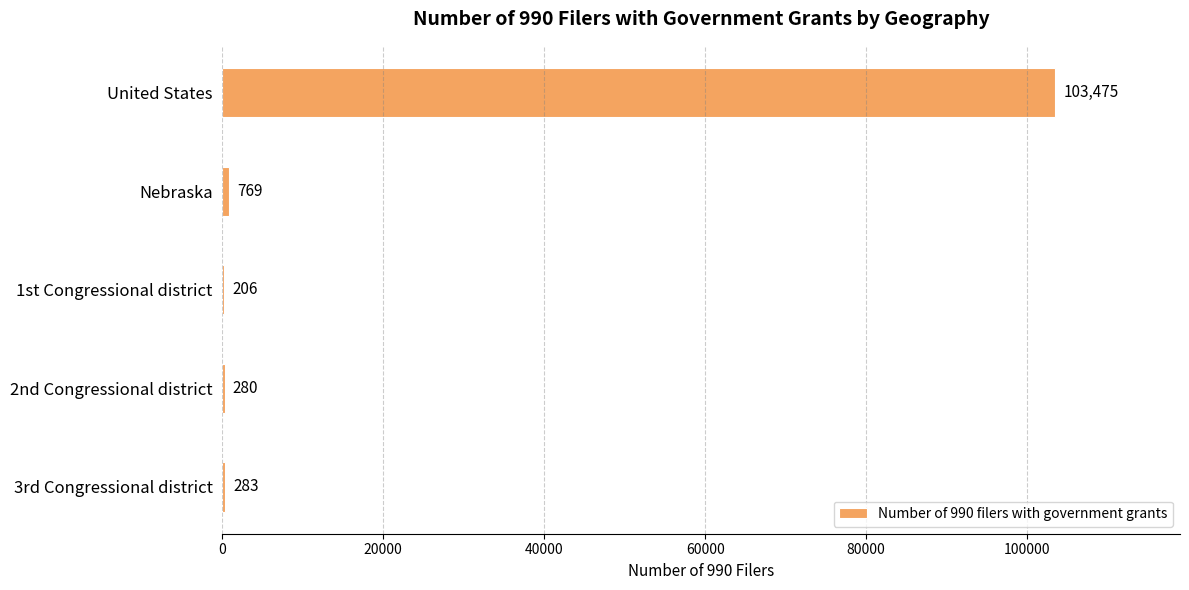

Which label corresponds to the largest value in the chart?

United States